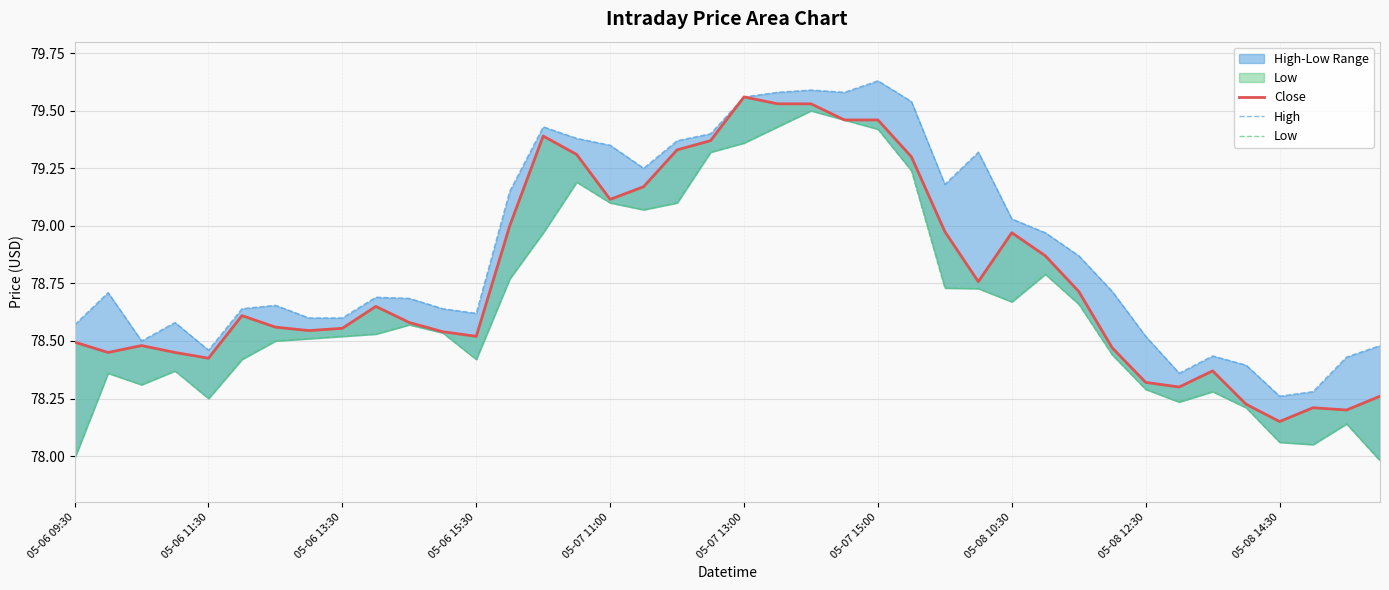

True or false: Close and High intersect in this chart.

False